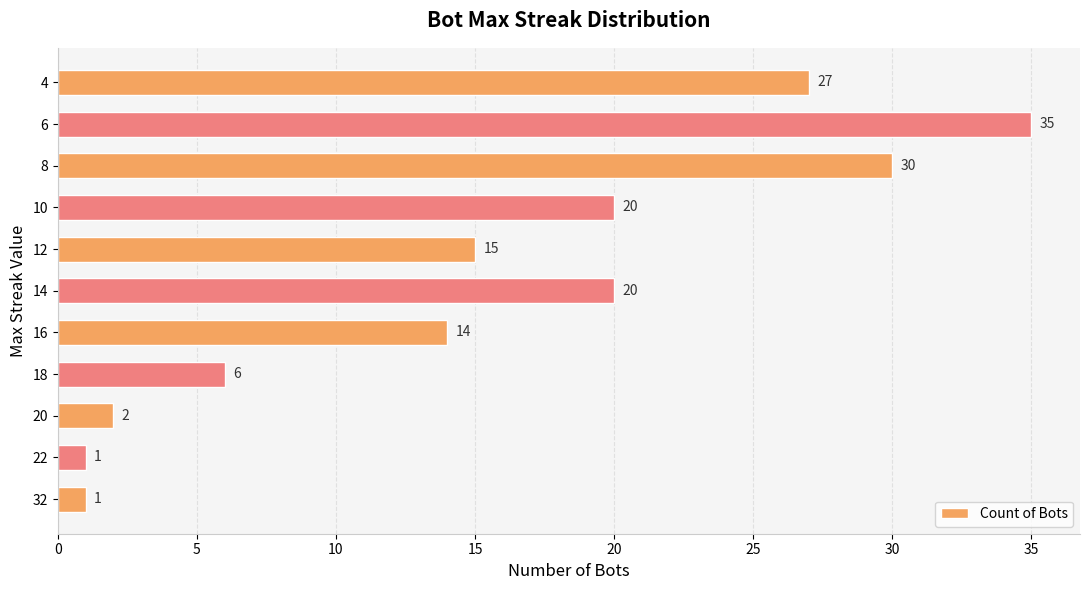

Reading bottom to top, list all the values displayed in this chart.

32=1	22=1	20=2	18=6	16=14	14=20	12=15	10=20	8=30	6=35	4=27